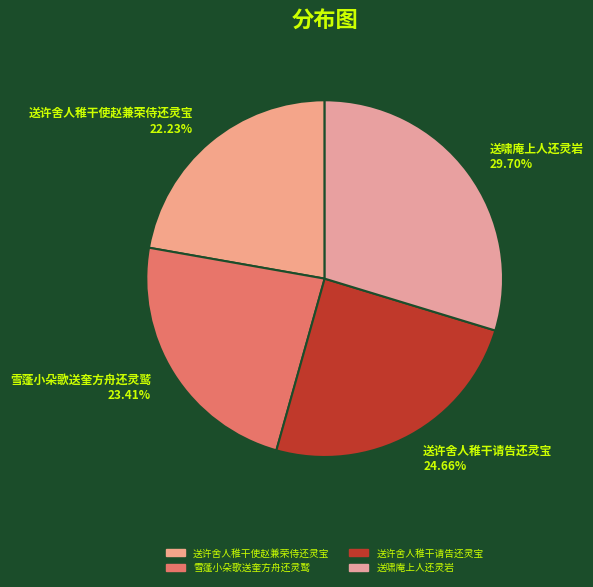

Count the number of slices in the pie.

4